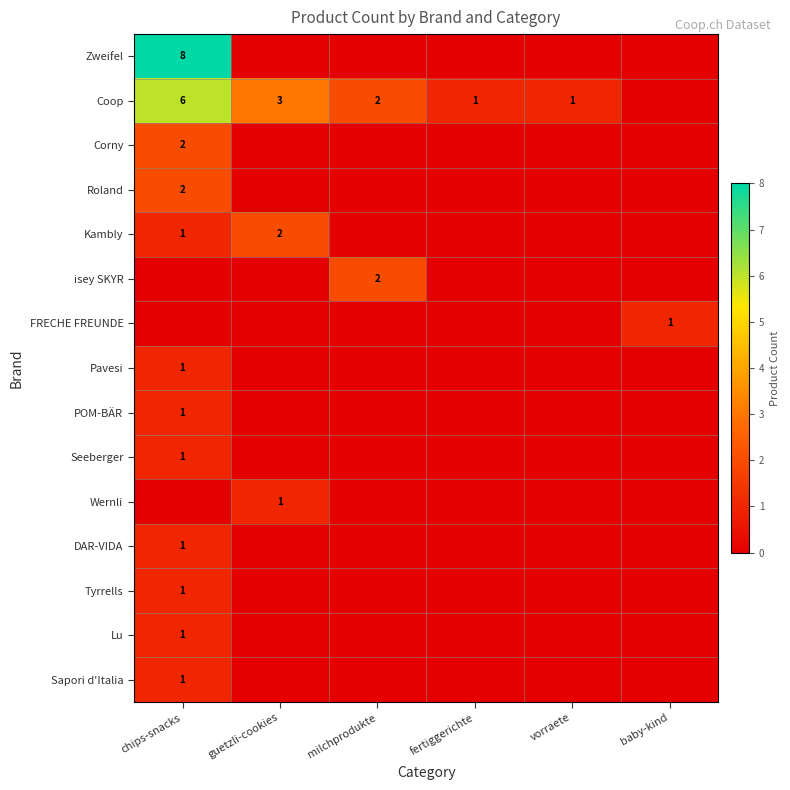

The value of Tyrrells at fertiggerichte is -1. True or false?

False